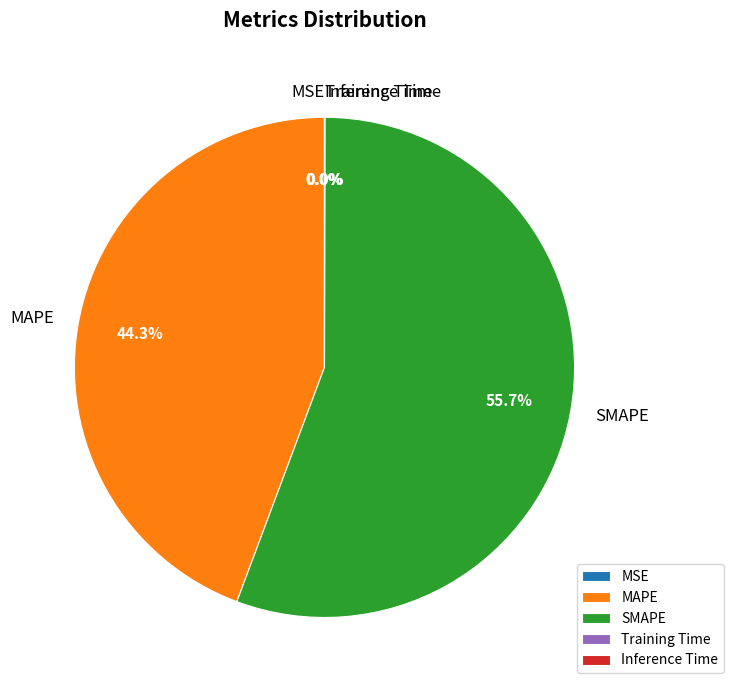

Does any single category account for the majority?

Yes